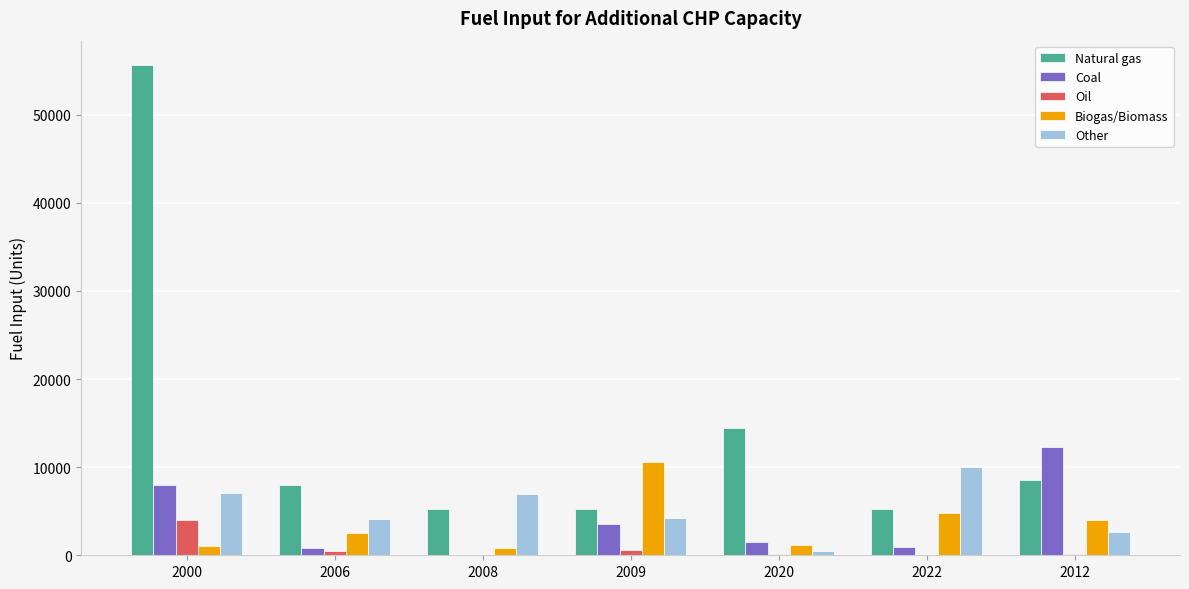

Which series changed the most between 2000 and 2012?

Natural gas